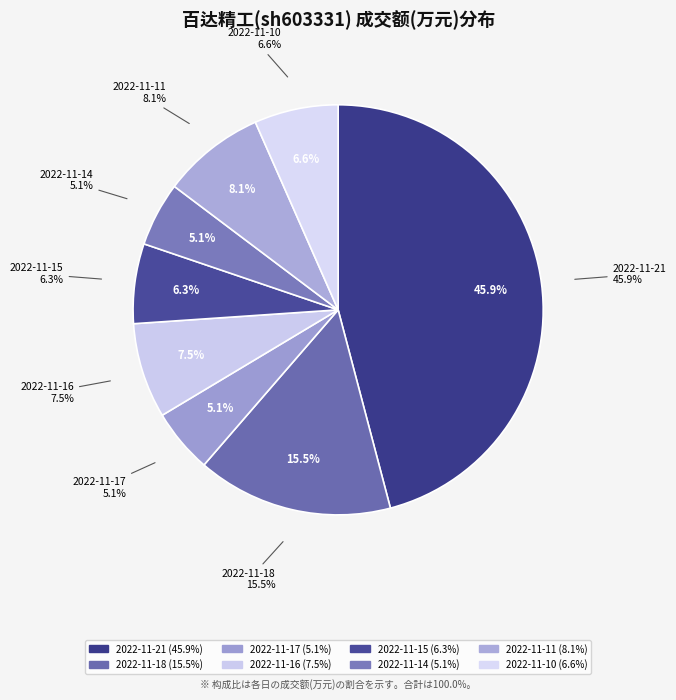

To the nearest percent, what percentage of the pie is 2022-11-17?

5%